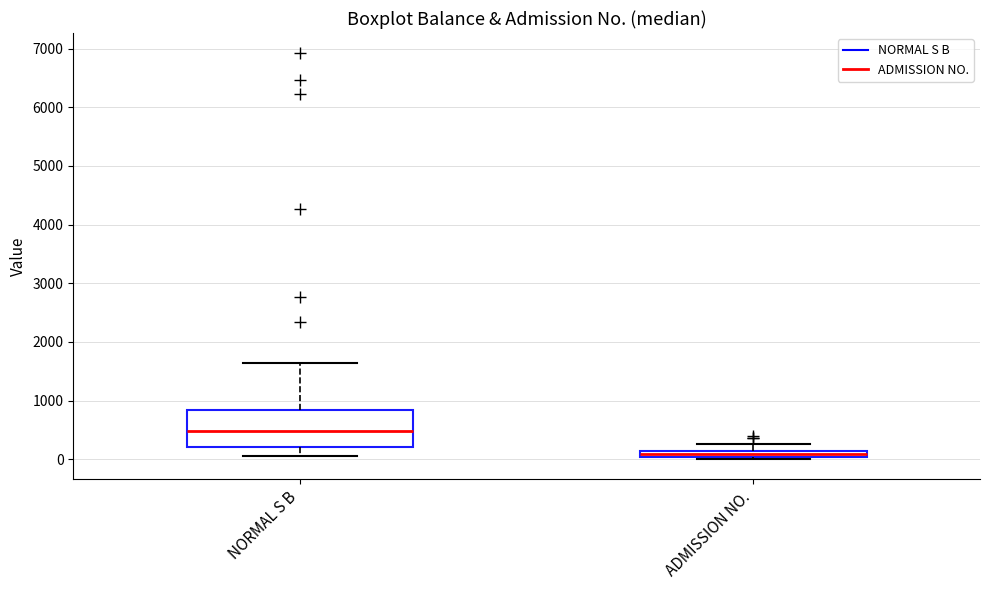

Which box has the lowest median line?

ADMISSION NO.